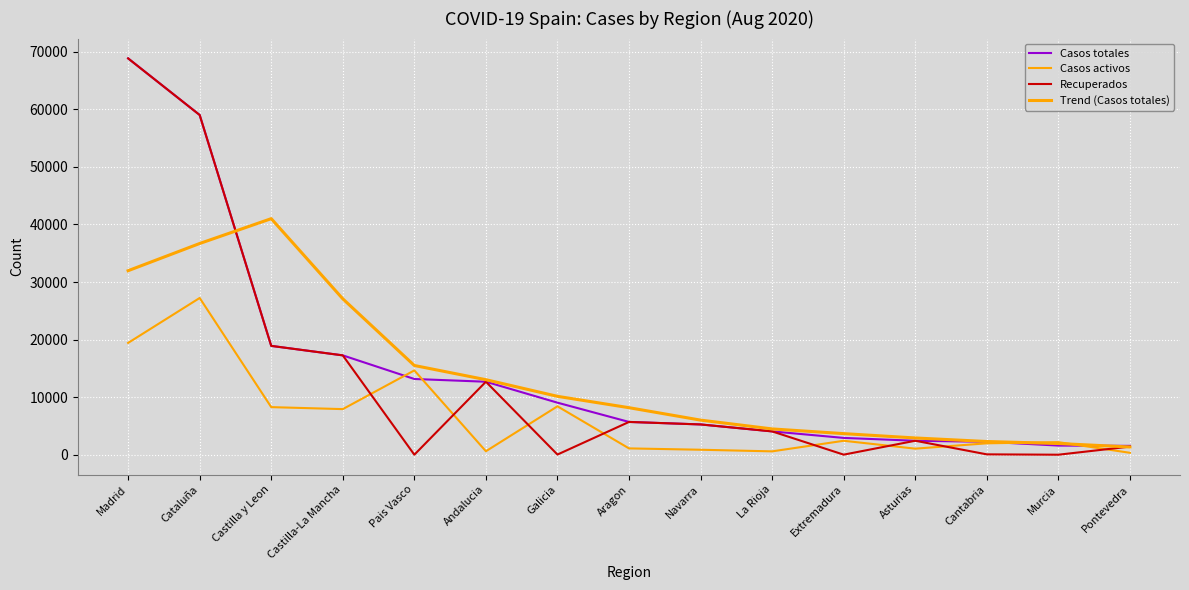

True or false: Casos totales and Recuperados cross at least once.

False